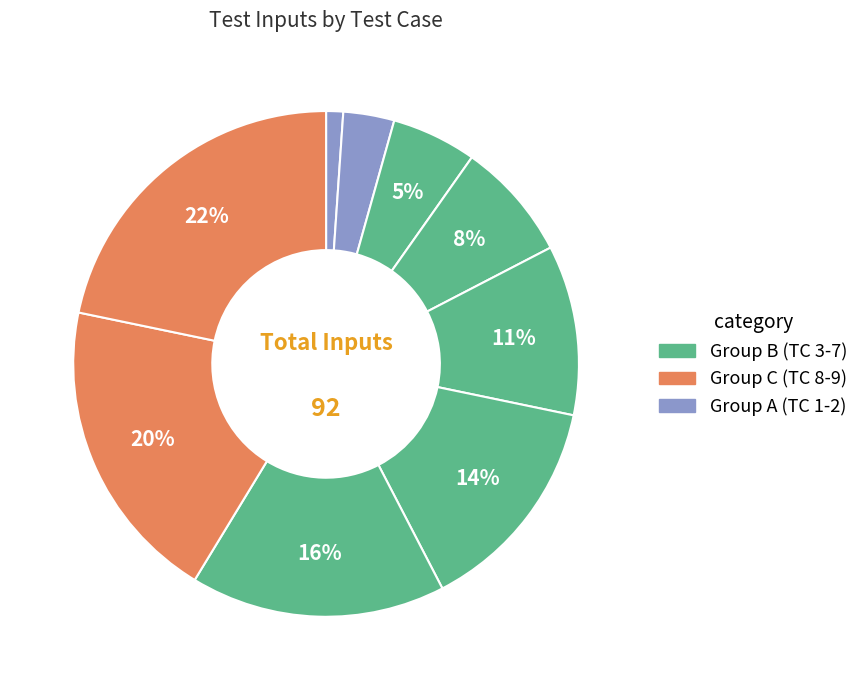

How many segments does this pie chart have?

9